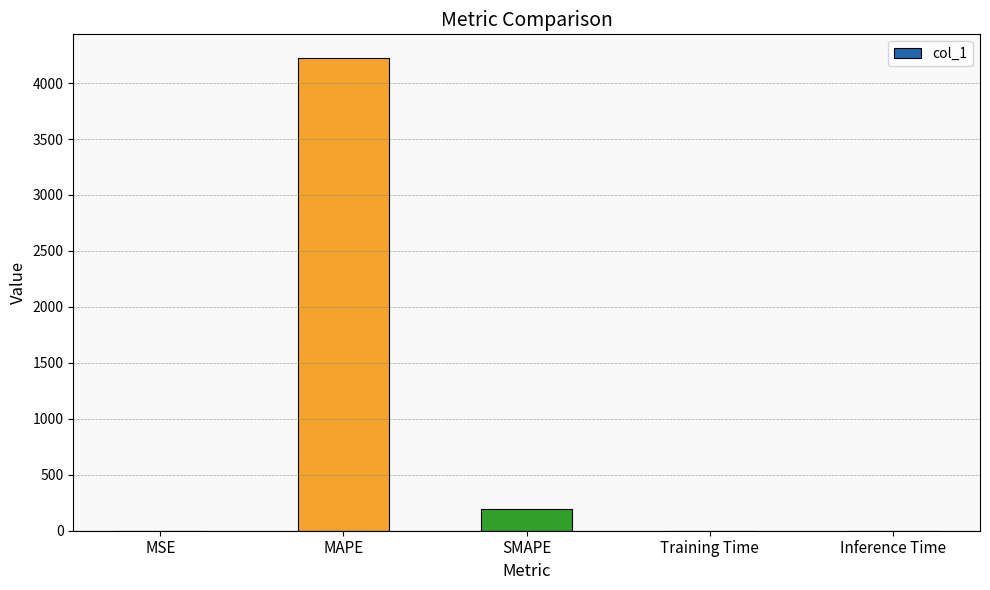

Count the number of data series in this chart.

1